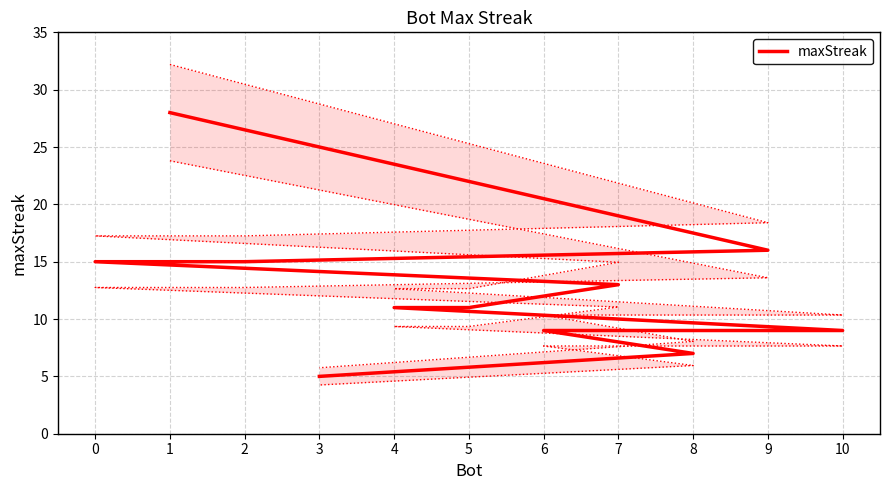

True or false: the data has more than 2 interior local peaks.

False